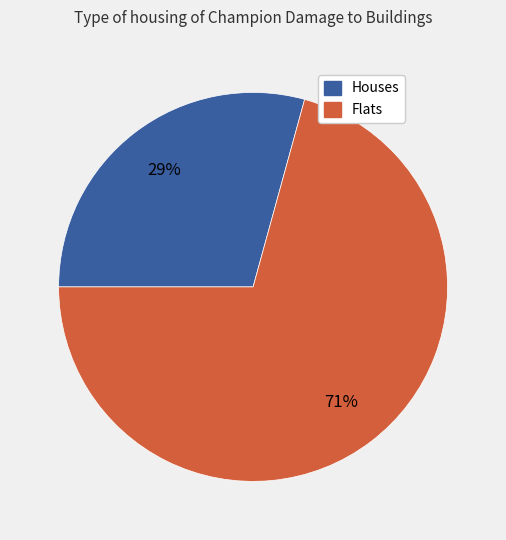

How many segments does this pie chart have?

2